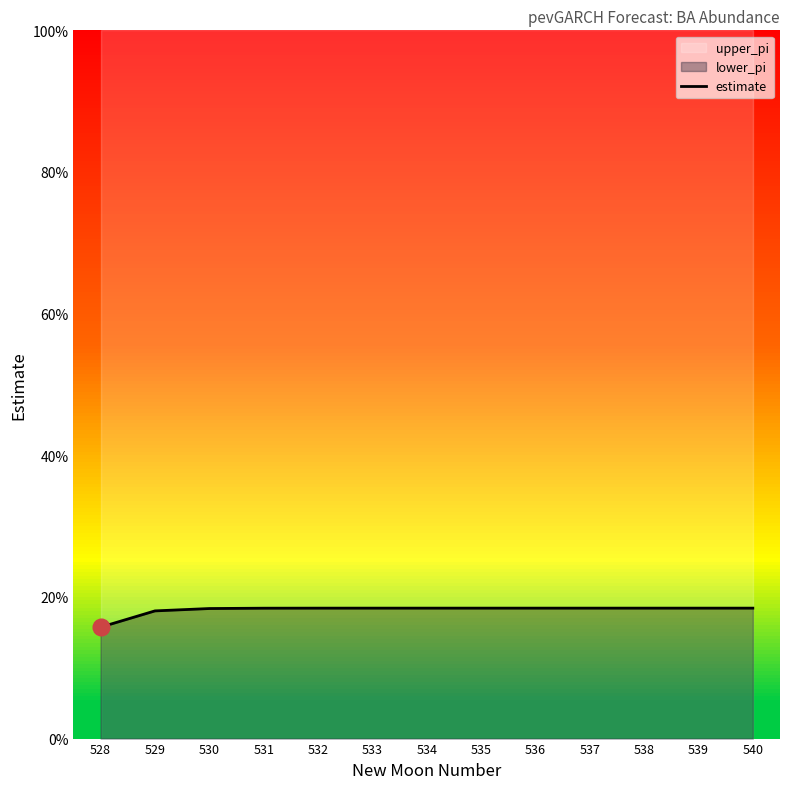

Is it true that the value at 532 is 0.2?

True